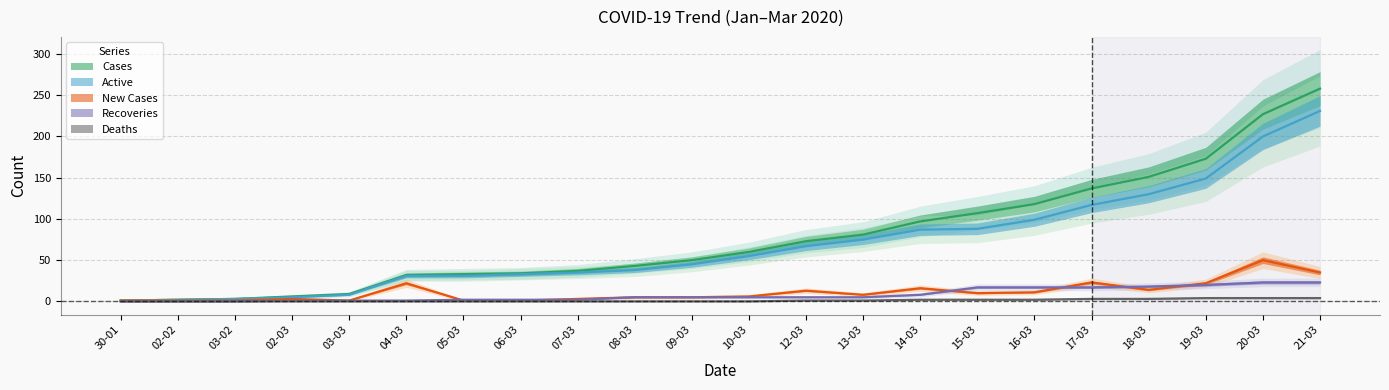

What position from the left is 06-03?

8